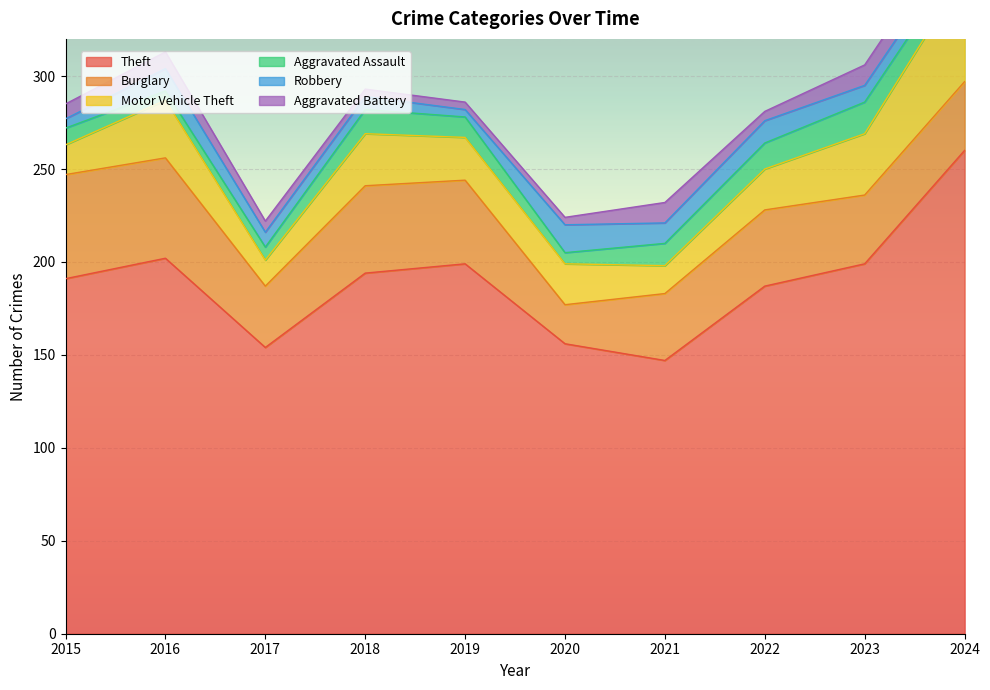

How many data points in Motor Vehicle Theft are less than 23?

5